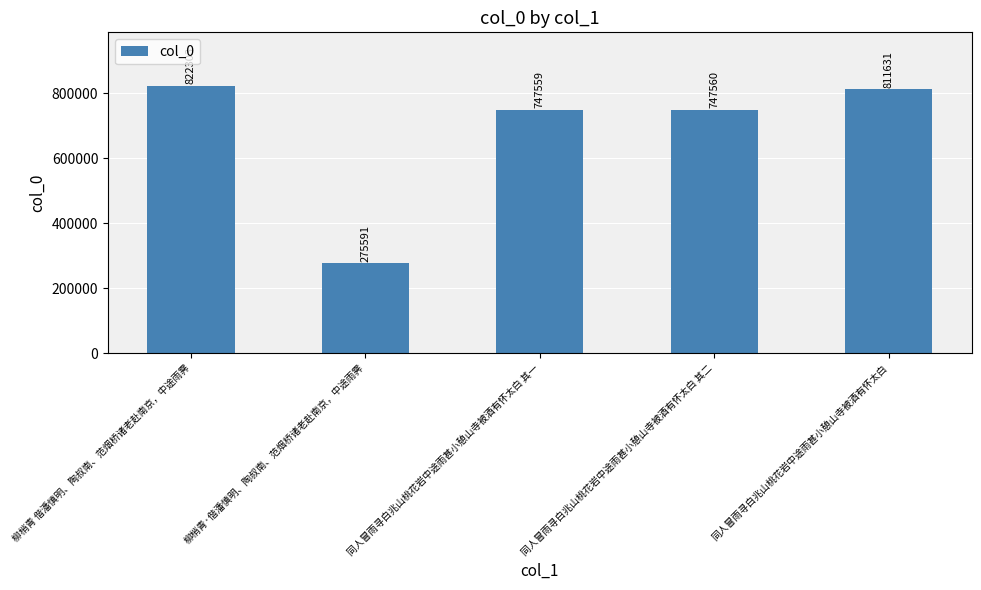

What is the label of the 5th bar from the left?

同人冒雨寻白兆山桃花岩中途雨甚小憩山寺被酒有怀太白